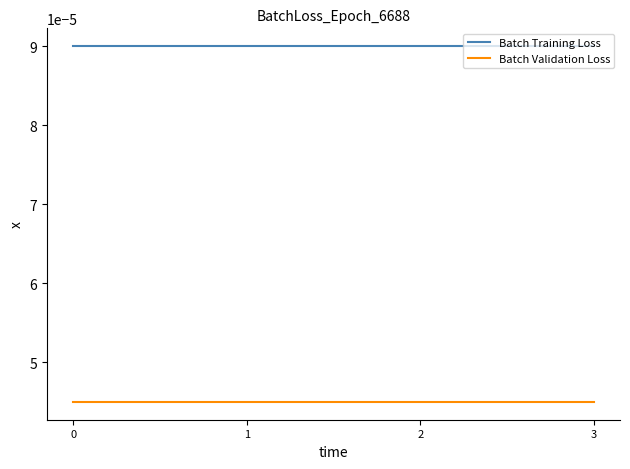

True or false: Batch Validation Loss and Batch Training Loss intersect in this chart.

False